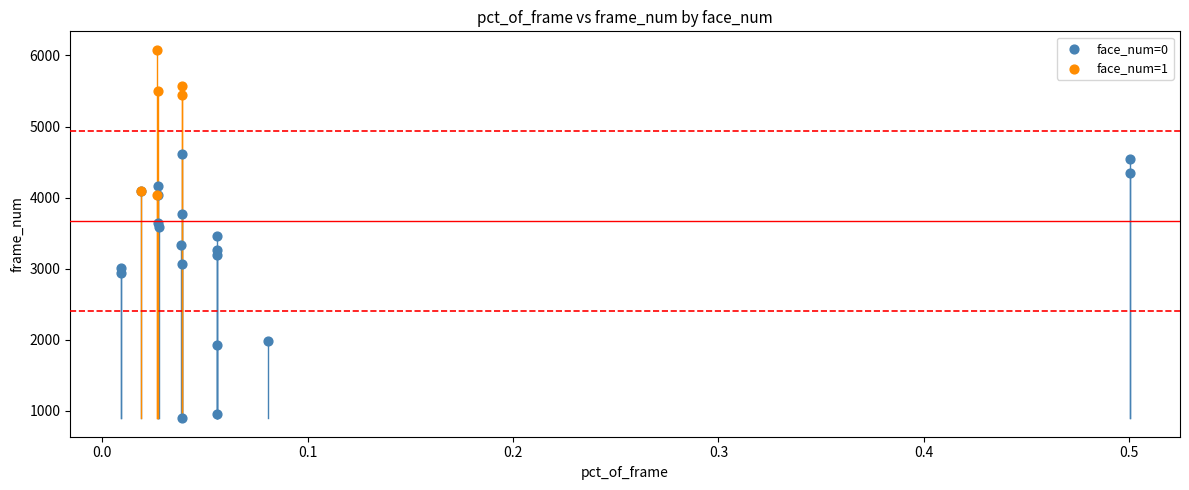

Which series has the widest spread of Y values?

face_num=0